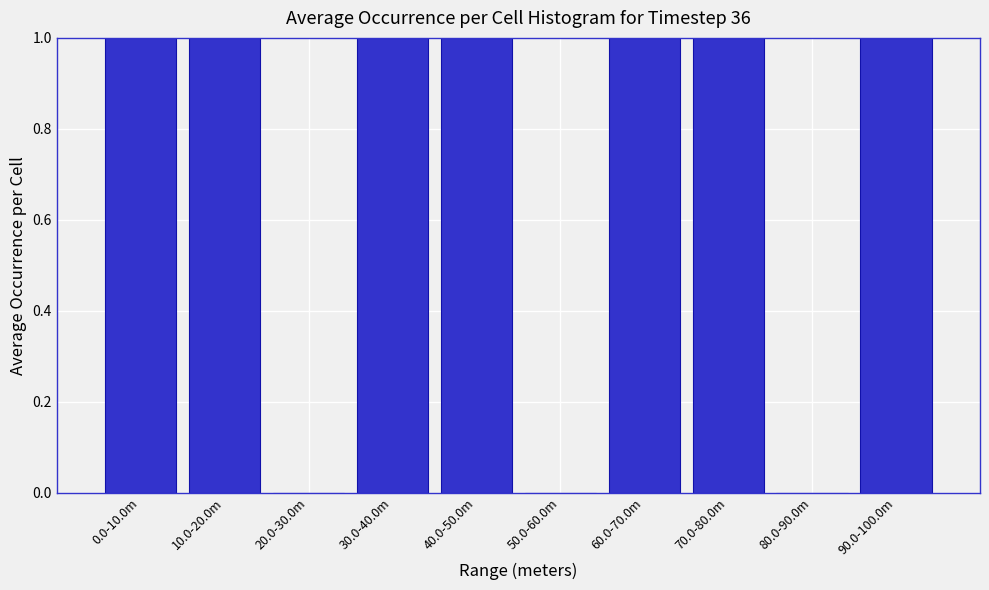

Reading left to right, extract all data points from this chart.

0.0-10.0m=1	10.0-20.0m=1	20.0-30.0m=0	30.0-40.0m=1	40.0-50.0m=1	50.0-60.0m=0	60.0-70.0m=1	70.0-80.0m=1	80.0-90.0m=0	90.0-100.0m=1